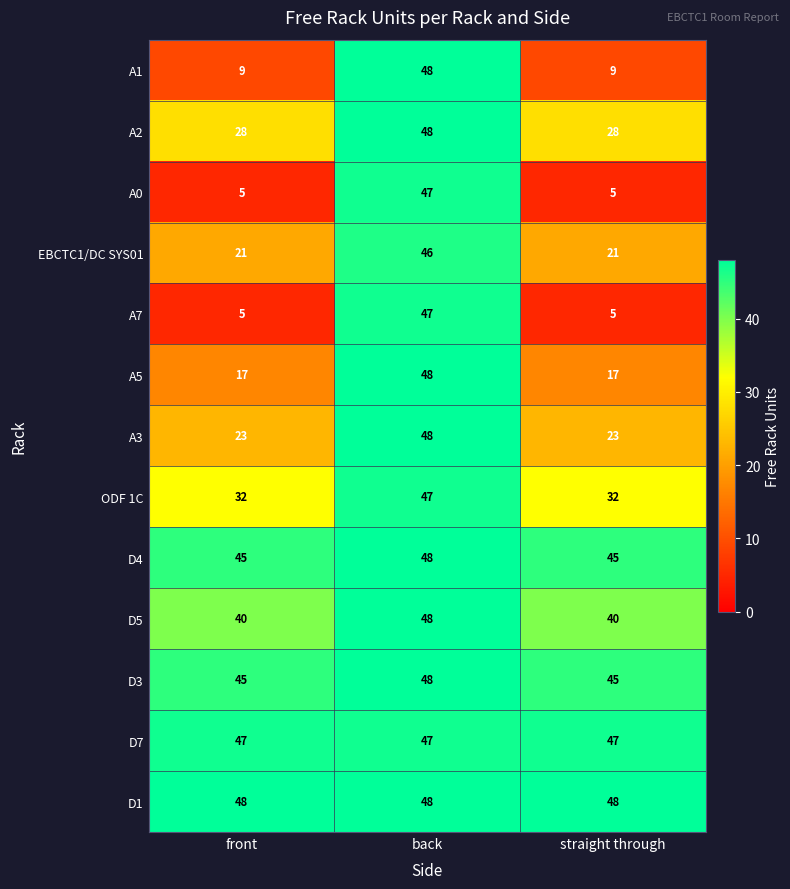

What is the spread (max minus min) of values at straight through?

43